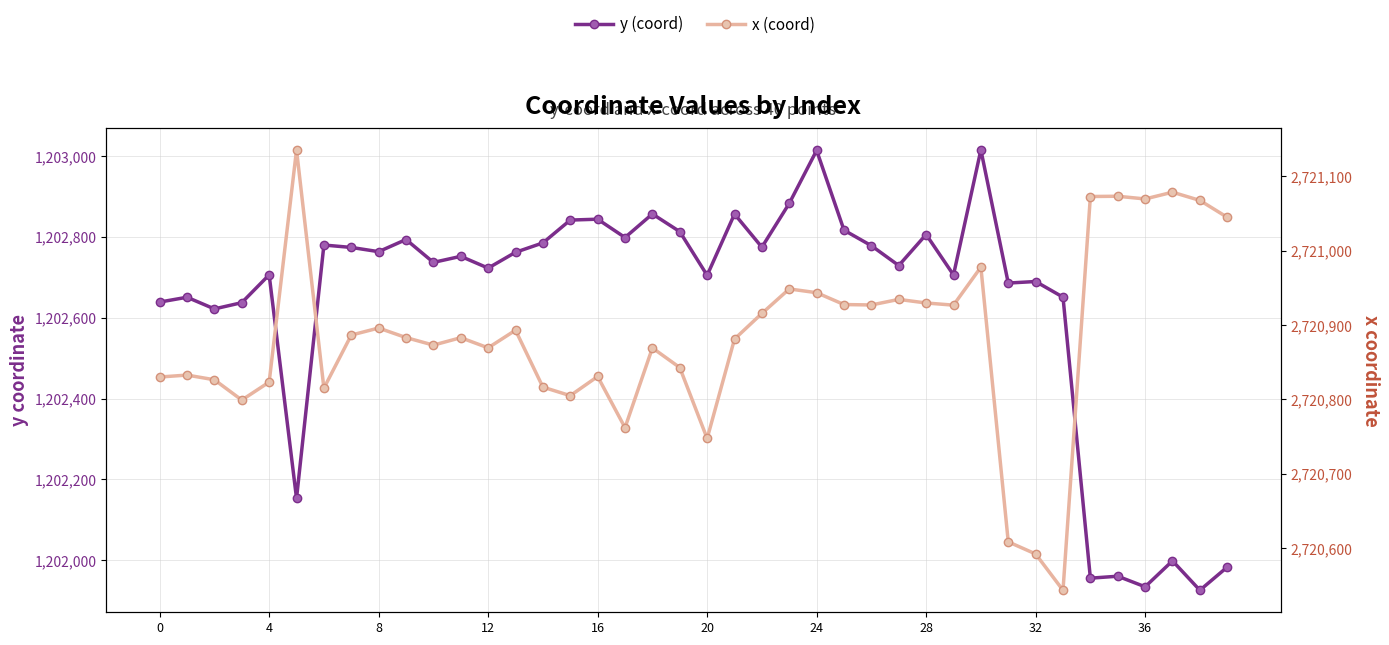

Rank the series at 28 from lowest to highest value.

y (coord), x (coord)